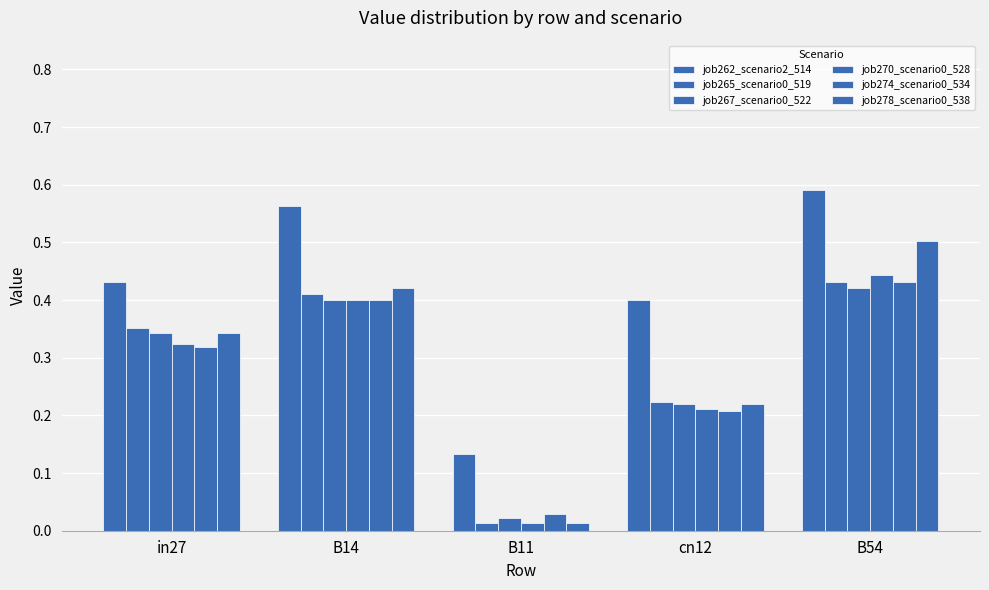

The job267_scenario0_522 series shows 0.1 at B14. True or false?

False